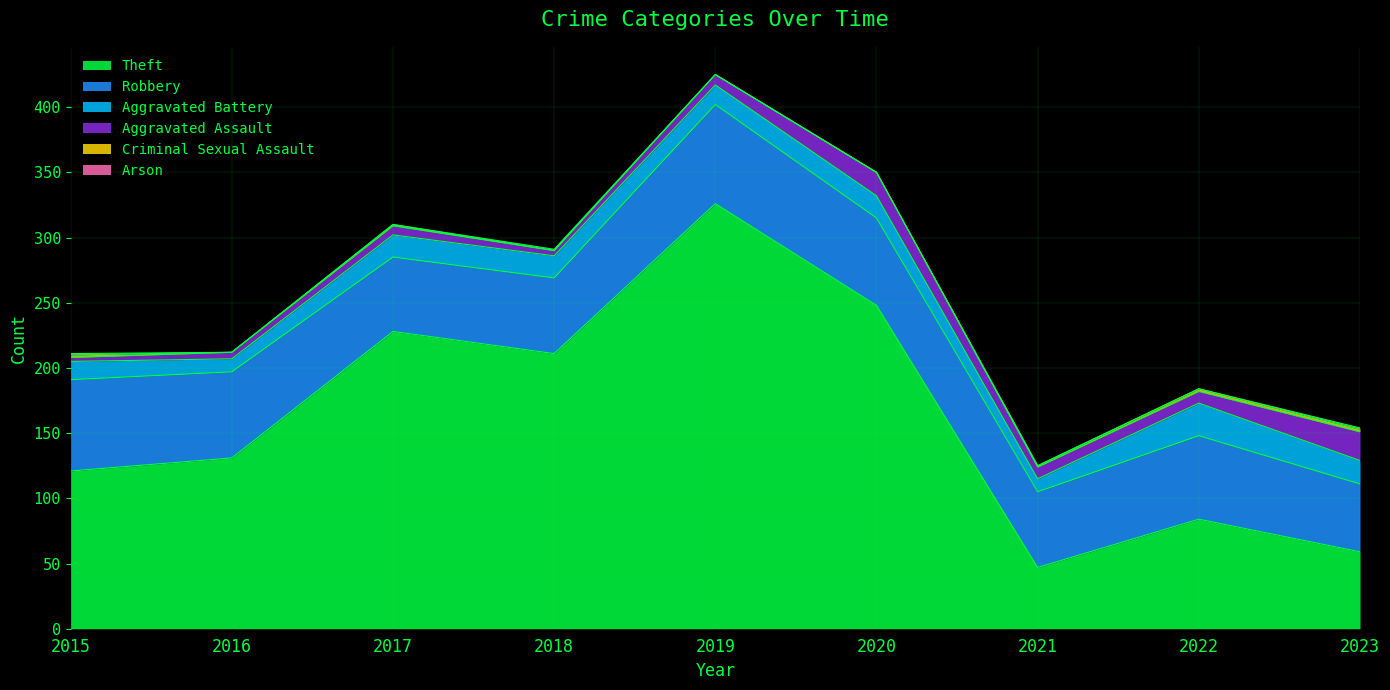

Reading left to right, extract all data points from this chart.

Theft: 121	131	228	211	326	248	47	84	59
Robbery: 70	66	57	58	76	67	58	64	52
Aggravated Battery: 14	10	17	17	15	17	10	25	18
Aggravated Assault: 3	5	7	4	8	18	9	9	22
Criminal Sexual Assault: 2	0	1	0	0	0	1	2	2
Arson: 1	0	0	1	0	0	0	0	1